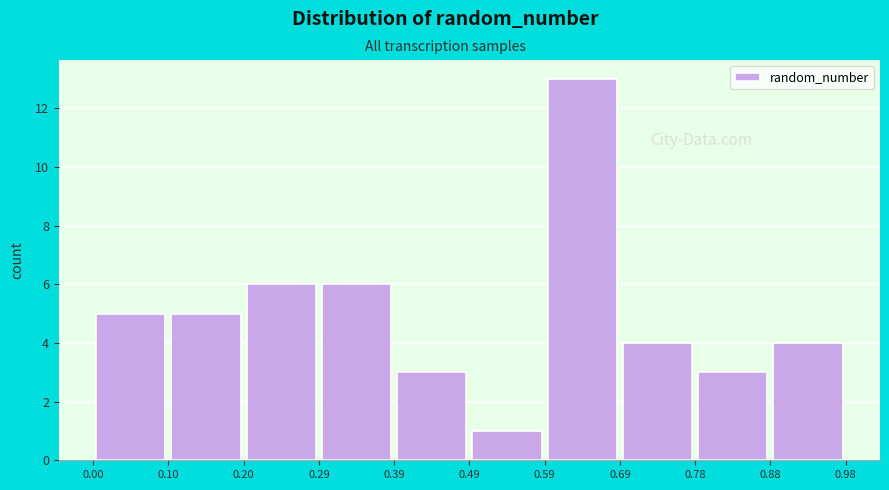

Reading left to right, transcribe this chart: for each bar, give the range it covers on the x-axis and its height. The values are not printed on the chart, so give them approximately, as read against the axis.

0.00 to 0.10: 5
0.10 to 0.20: 5
0.20 to 0.29: 6
0.29 to 0.39: 6
0.39 to 0.49: 3
0.49 to 0.59: 1
0.59 to 0.69: 13
0.69 to 0.78: 4
0.78 to 0.88: 3
0.88 to 0.98: 4